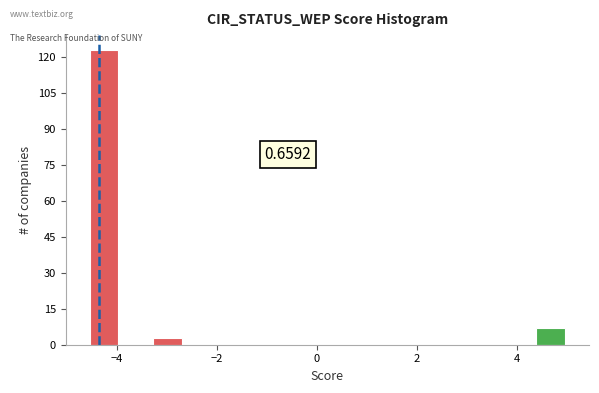

Read against the x-axis, roughly where is the centre of the tallest bar?

-4.2